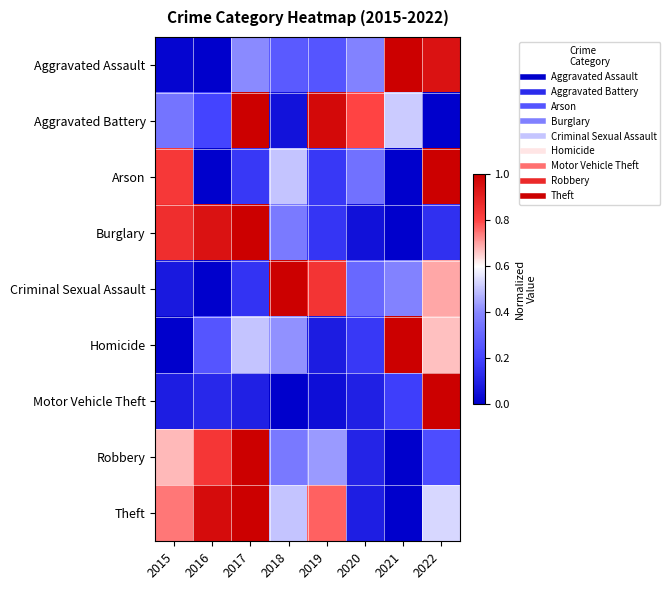

At how many categories does at least one series exceed 0?

8